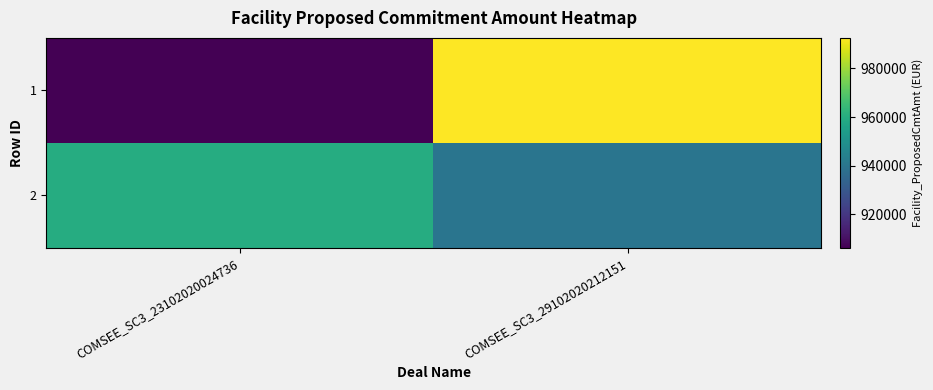

Between COMSEE_SC3_29102020212151 and COMSEE_SC3_23102020024736, which is larger?

COMSEE_SC3_29102020212151